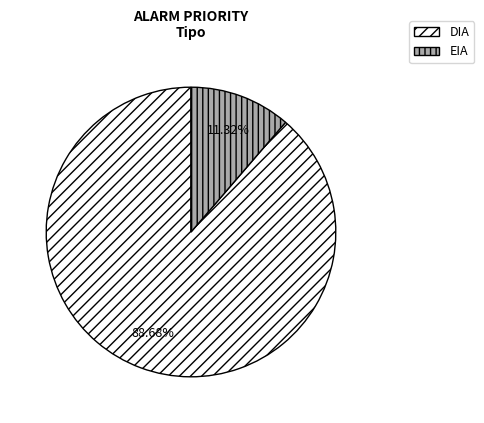

What is the ratio of the value at DIA to the value at EIA?

7.8